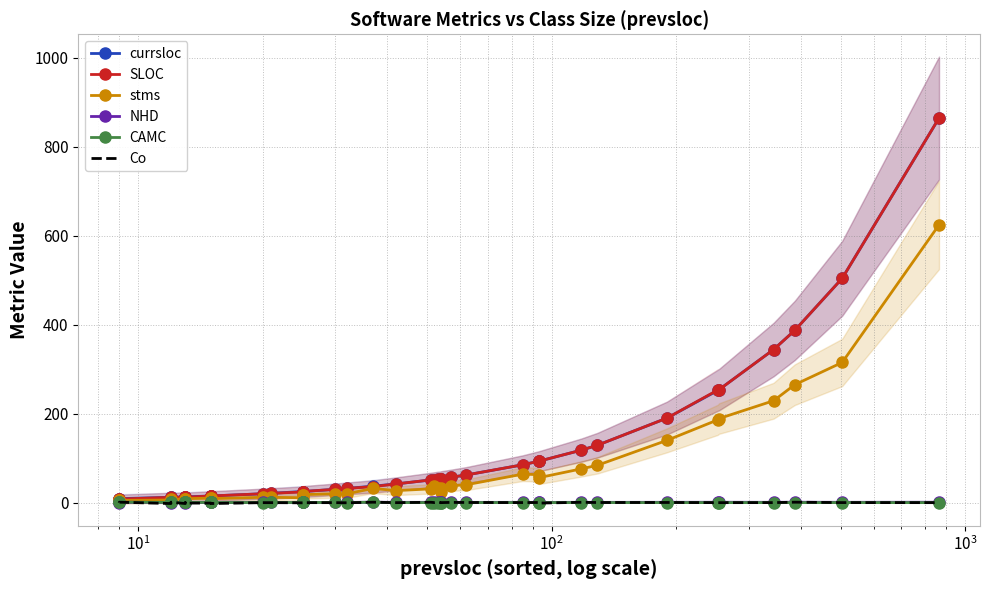

In stms, how many points are lower than both neighbors (excluding endpoints)?

7